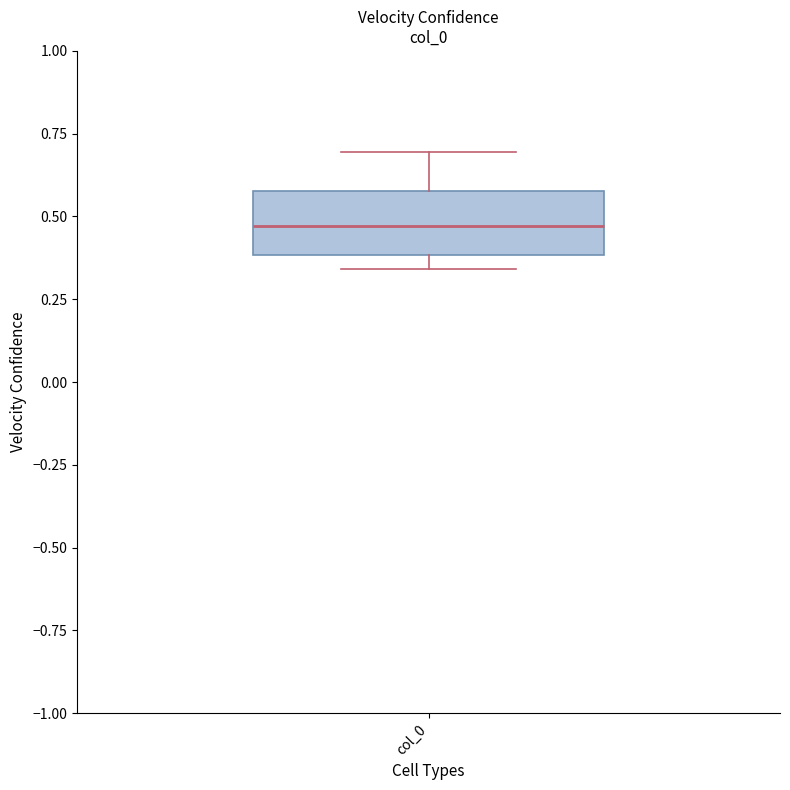

Transcribe this box plot: give where the median line is, the range the box spans, and where the two whiskers end, as read against the y-axis. The values are not printed on the chart, so give them approximately, as read against the axis.

median 0.45, box 0.40 to 0.60, whiskers 0.35 to 0.70